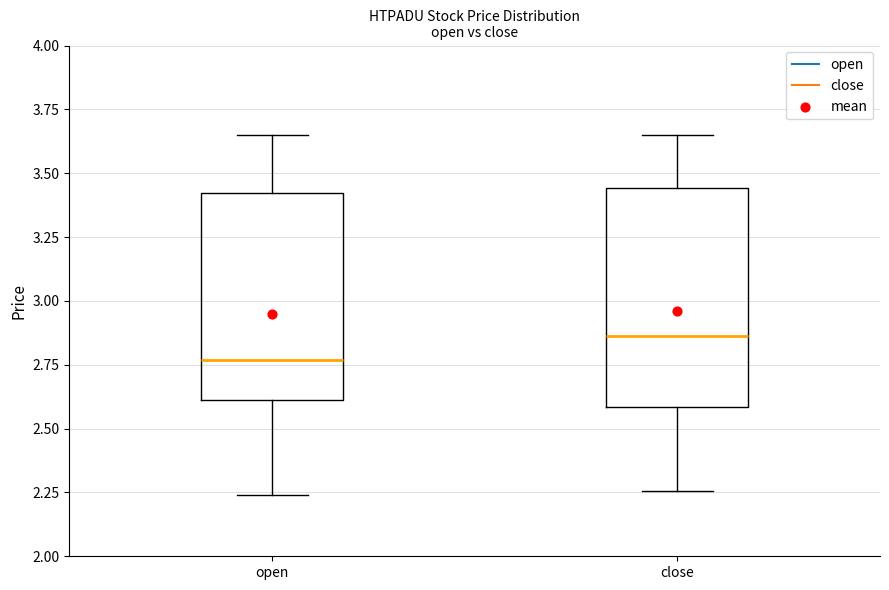

Where does the upper whisker of the box for close end on the y-axis? The values are not printed on the chart, so give them approximately, as read against the axis.

3.65